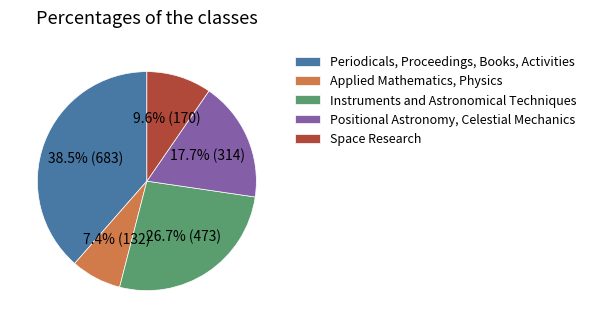

What percentage is the Space Research slice, to the nearest percent?

10%